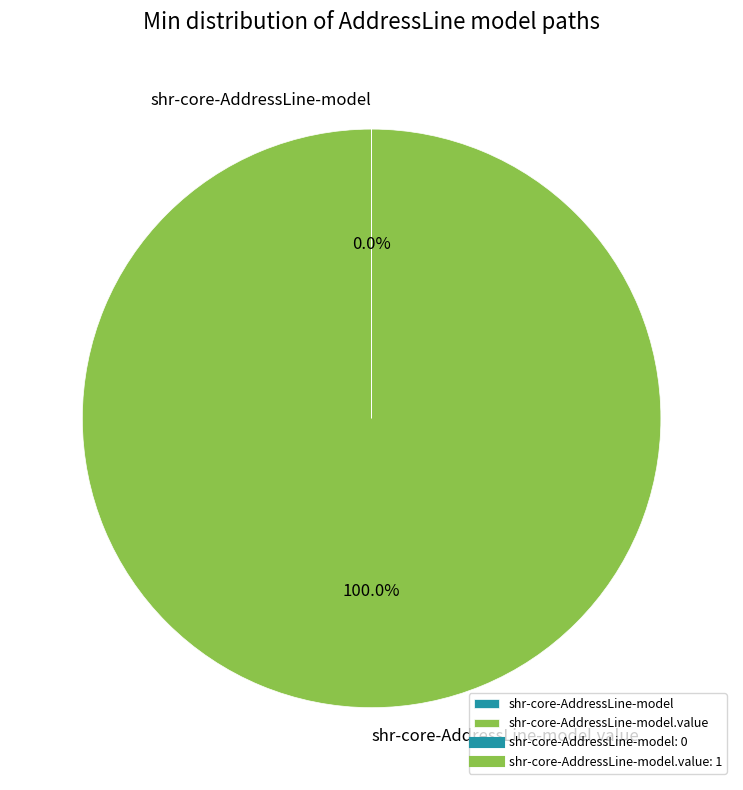

Is there any slice that represents more than half of the pie?

Yes